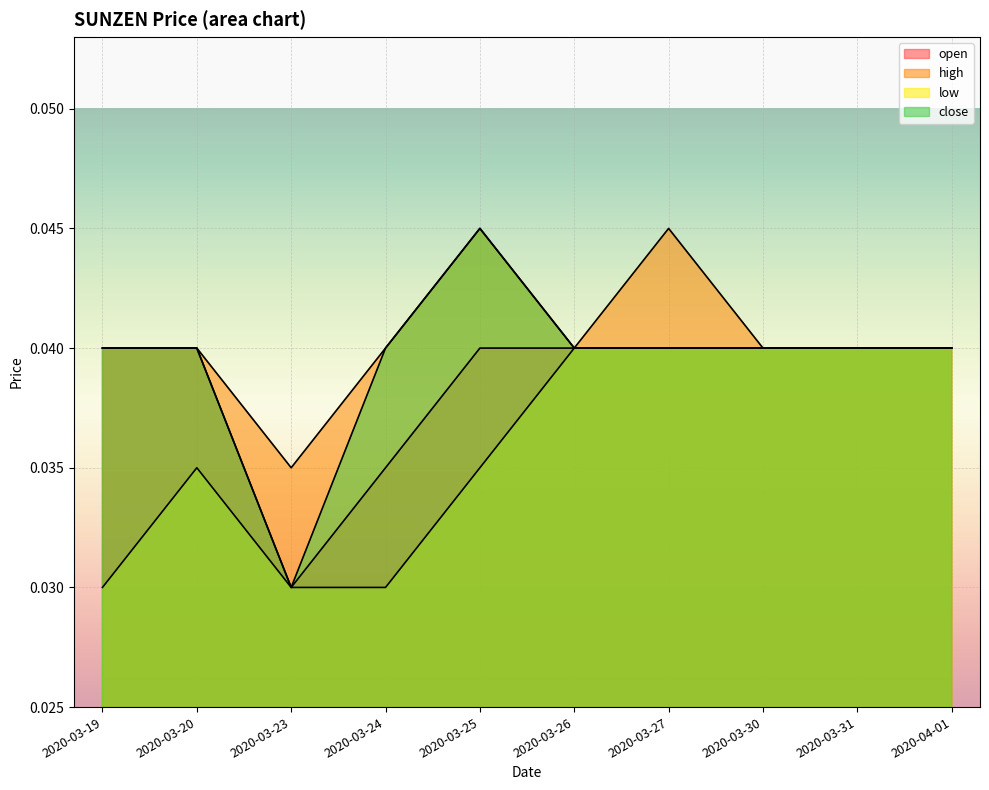

What are all the series names shown in the legend?

open, high, low, close